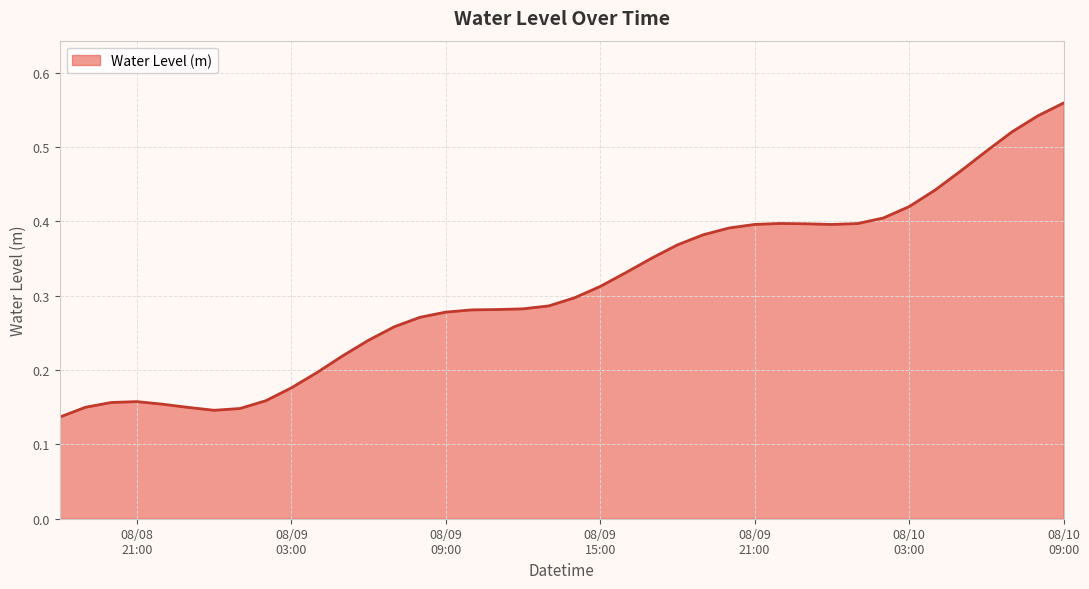

Does the chart have visible grid lines?

Yes